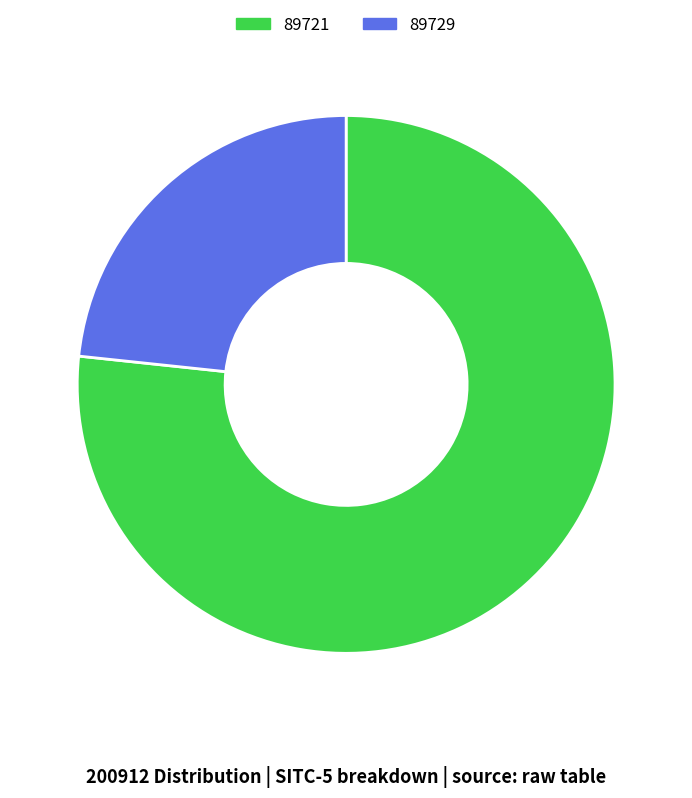

Between 89721 and 89729, which is larger?

89721